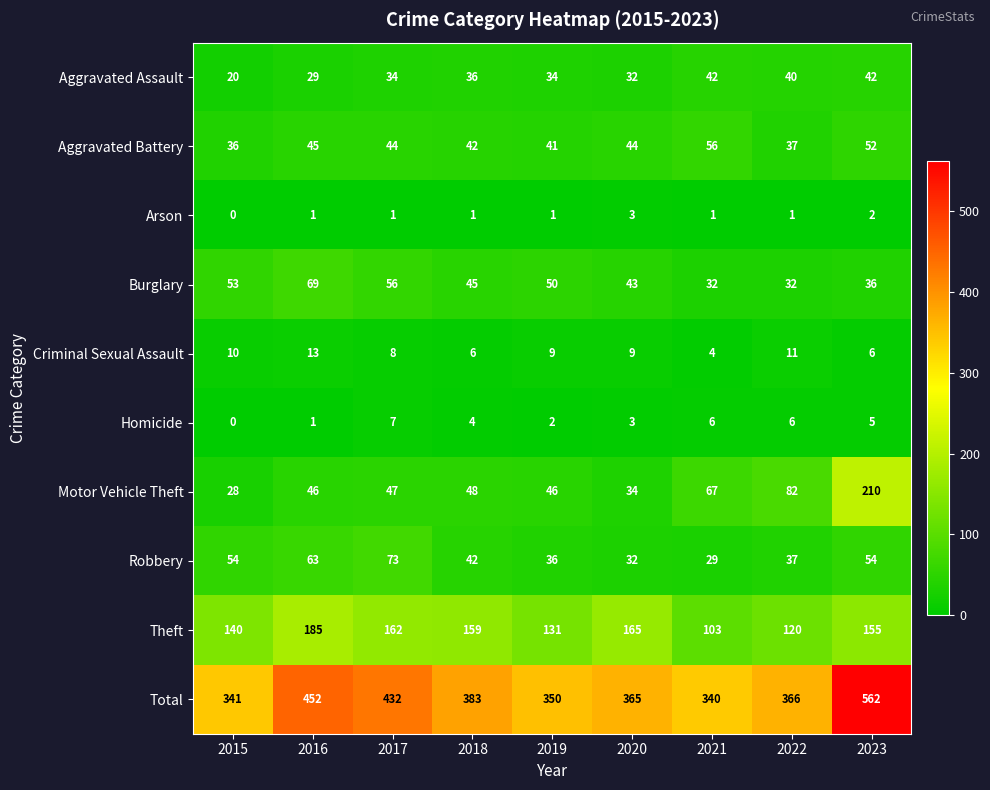

What is the average value of the Criminal Sexual Assault series?

8